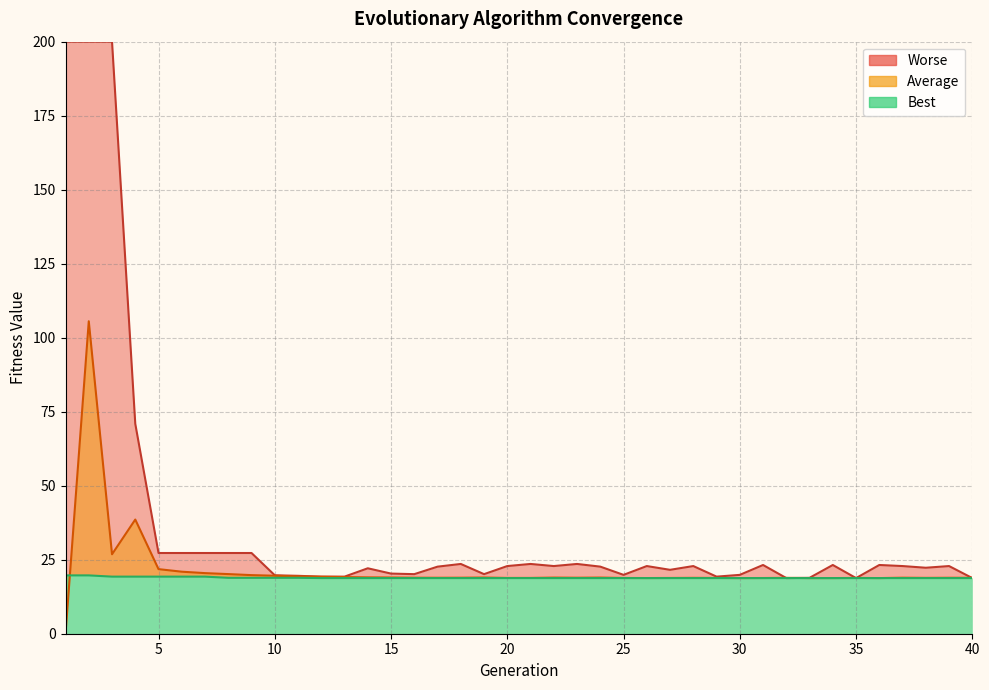

How many intersections are there between Average and Best?

1